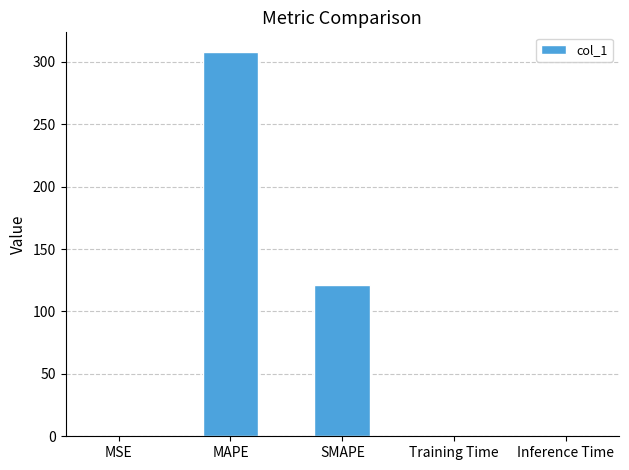

What is the sum of all values?

429.4